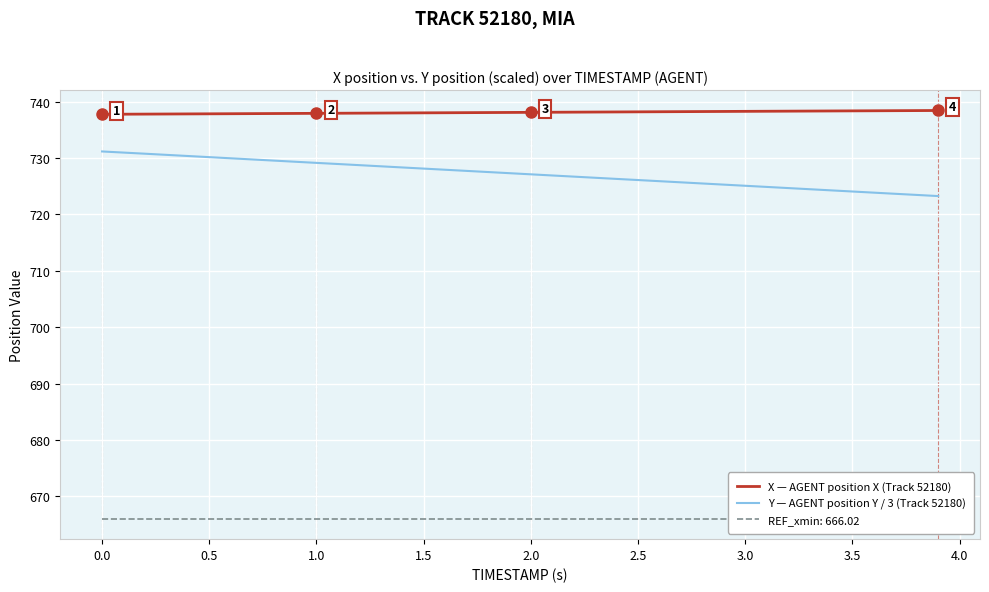

What is the approximate value of REF_xmin at 3.0?

666.0